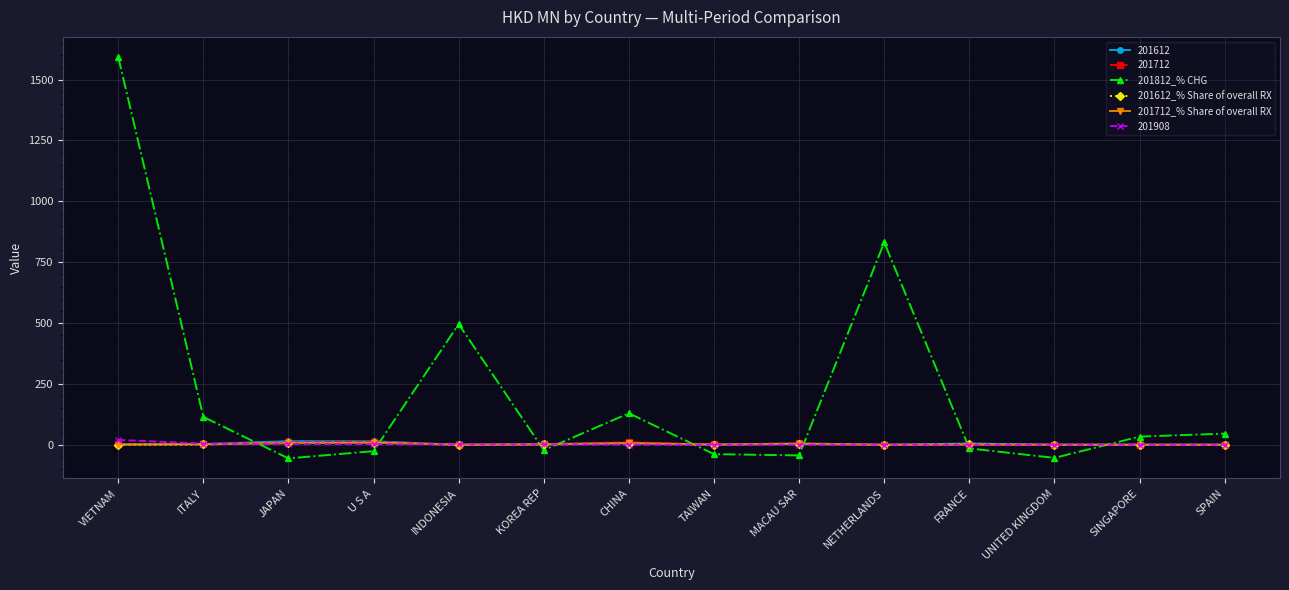

How many data points does each series have?

14